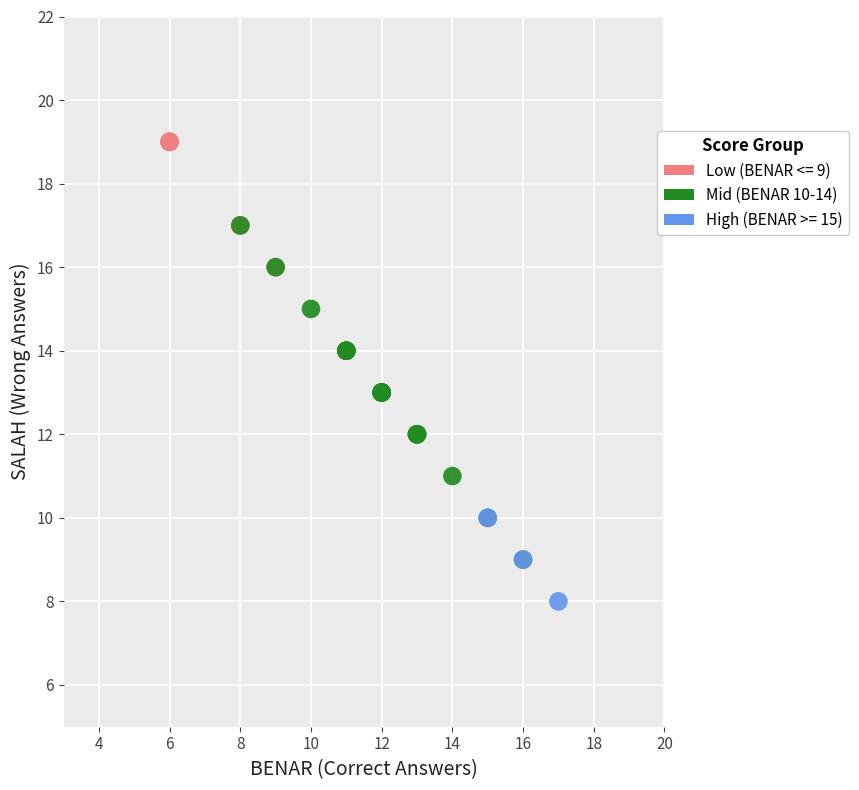

Which series reaches the minimum Y coordinate?

High (BENAR >= 15)